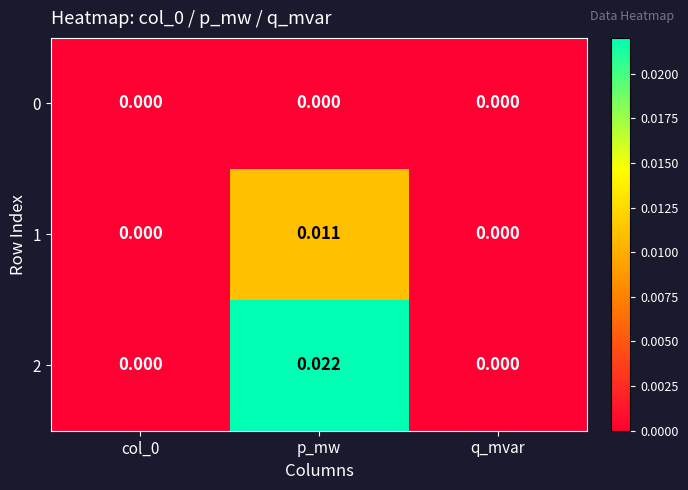

At which category is the sum across all series the highest?

p_mw